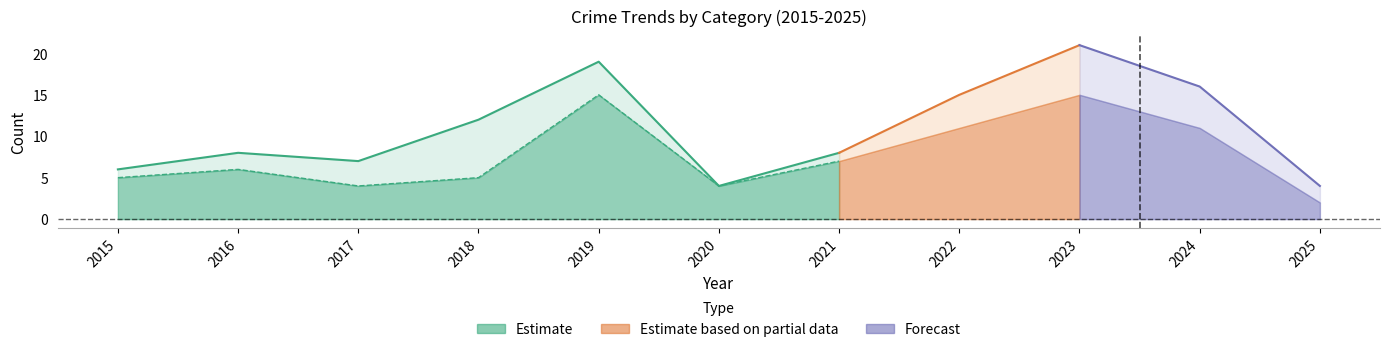

How many data points does each series have?

11